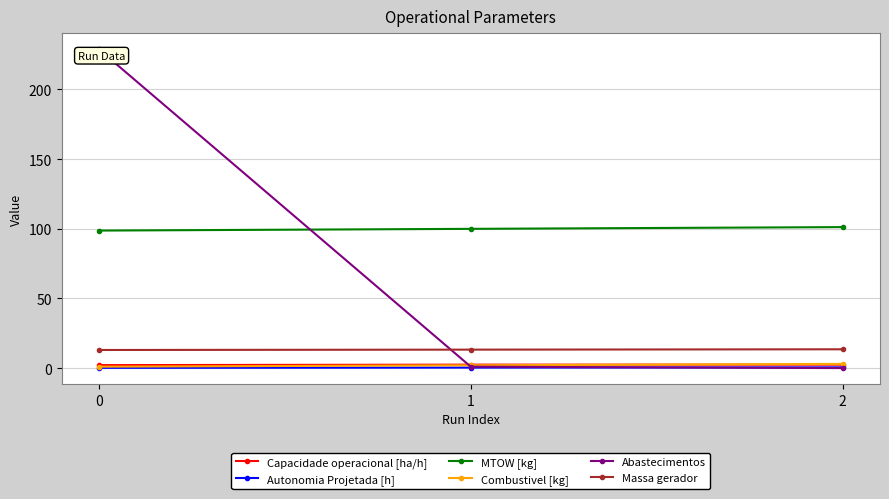

The value of MTOW [kg] at 0 is 142.7. True or false?

False